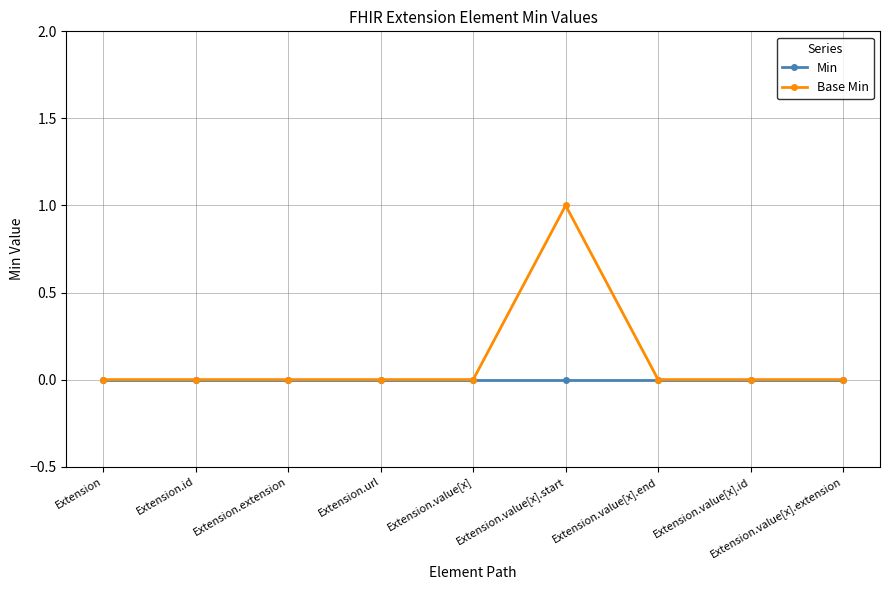

What is the label of the 1st point from the right?

Extension.value[x].extension